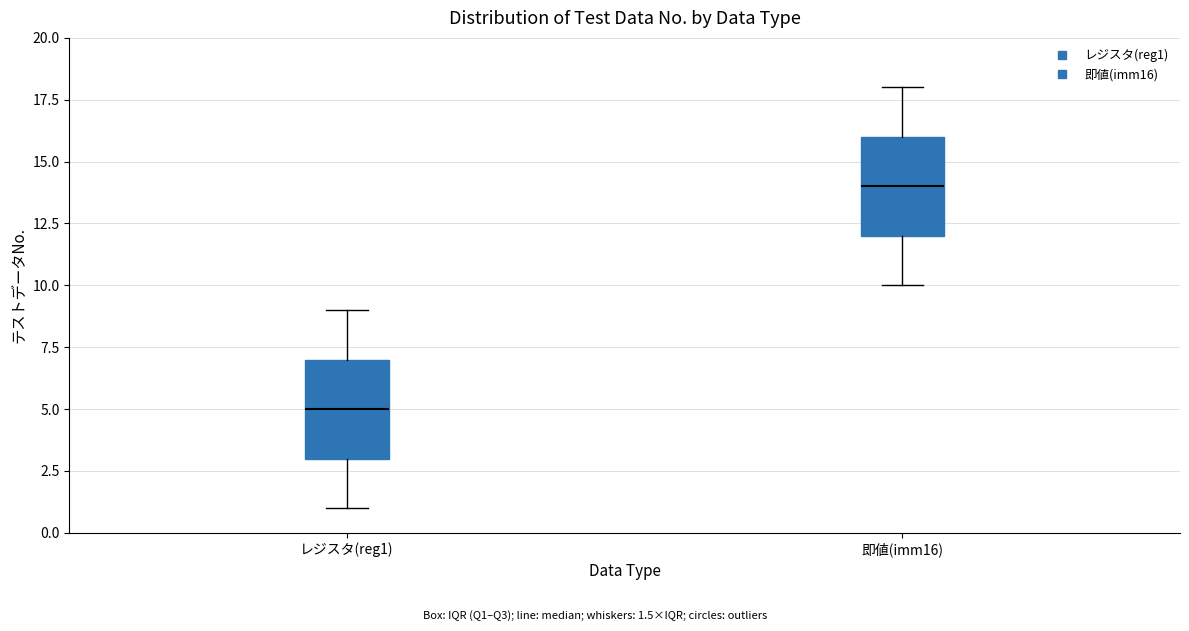

Where is the upper edge of the box for レジスタ(reg1) on the y-axis? The values are not printed on the chart, so give them approximately, as read against the axis.

7